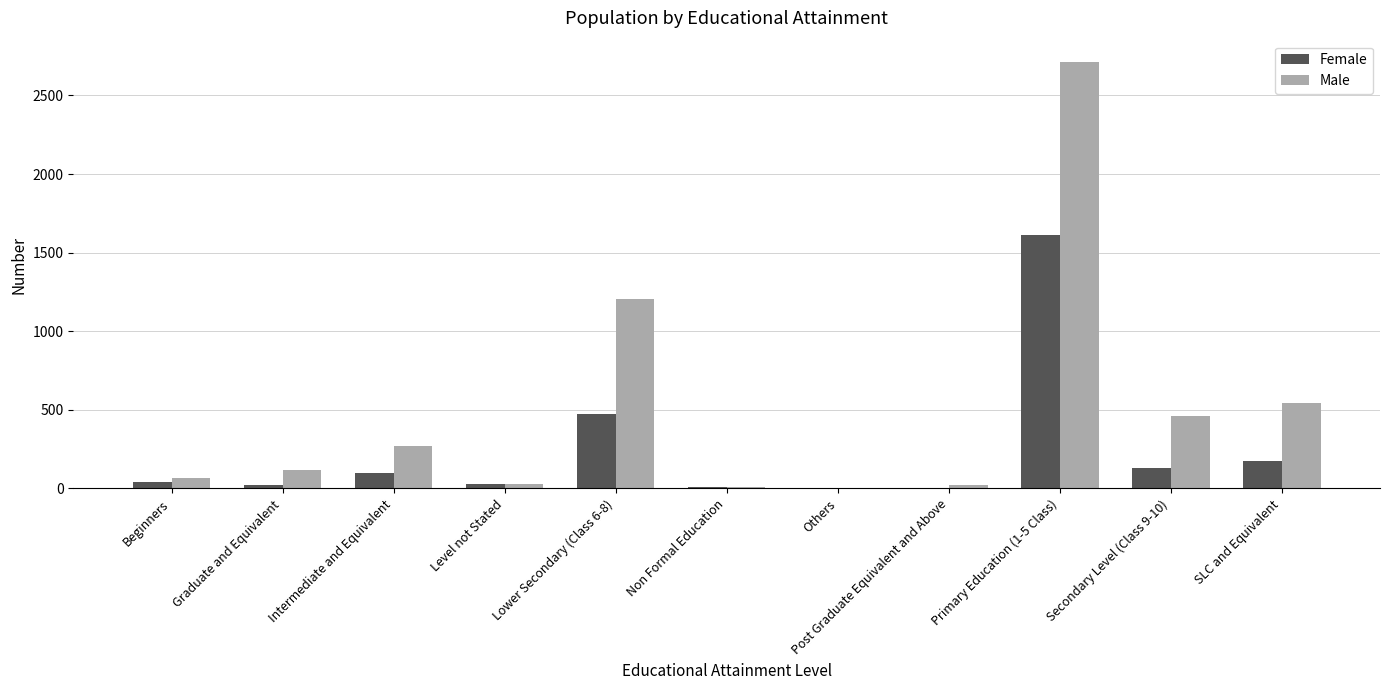

True or false: Female has a value of 172 at SLC and Equivalent.

True